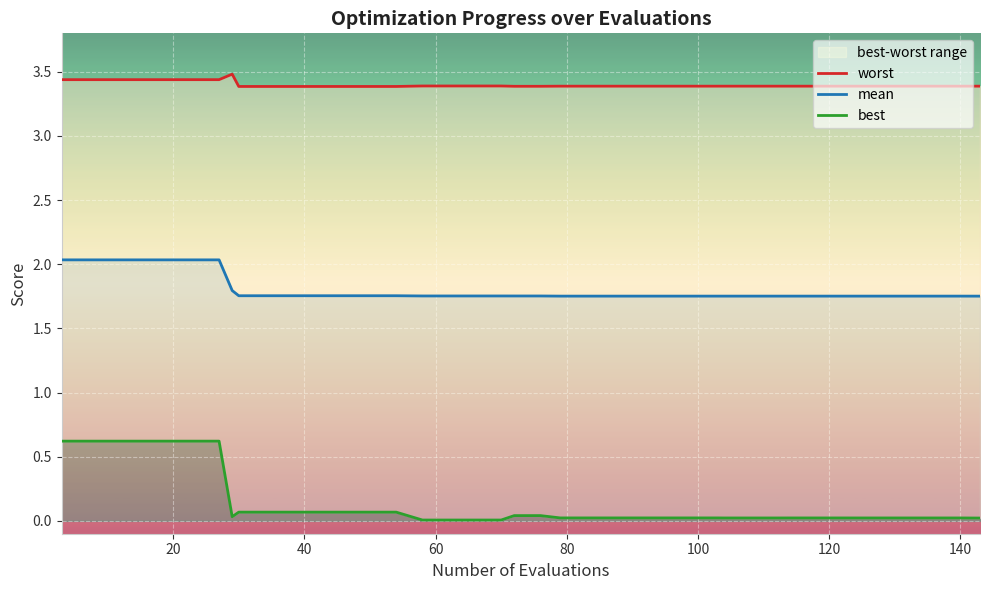

Is it true that best equals 0.0 at 39?

False